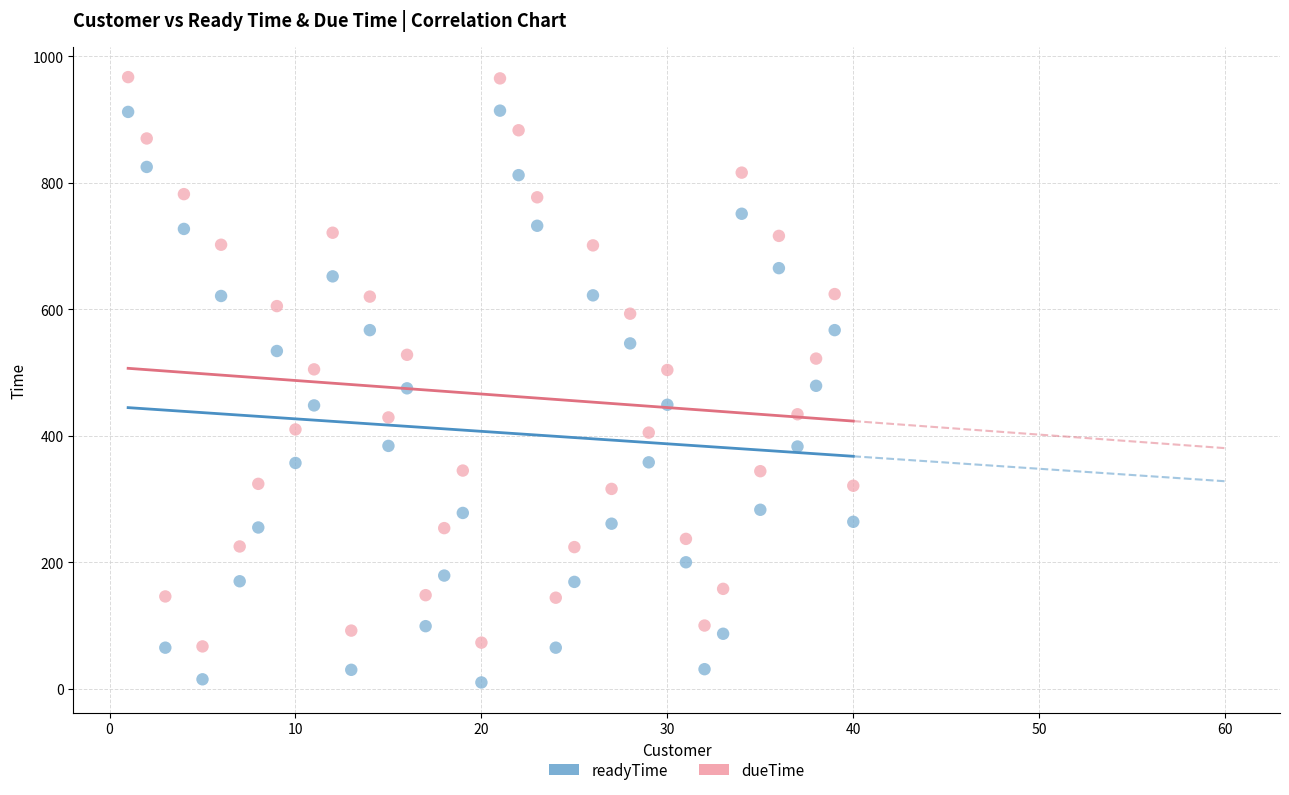

Which series contains the highest Y value?

dueTime